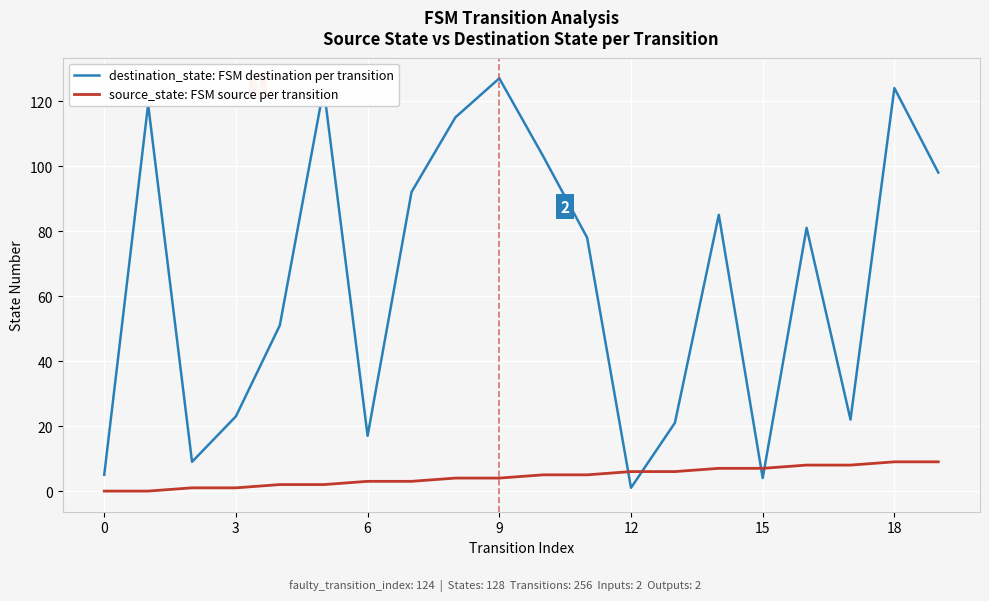

What is the difference between the maximum and minimum values in the destination_state: FSM destination per transition series?

126